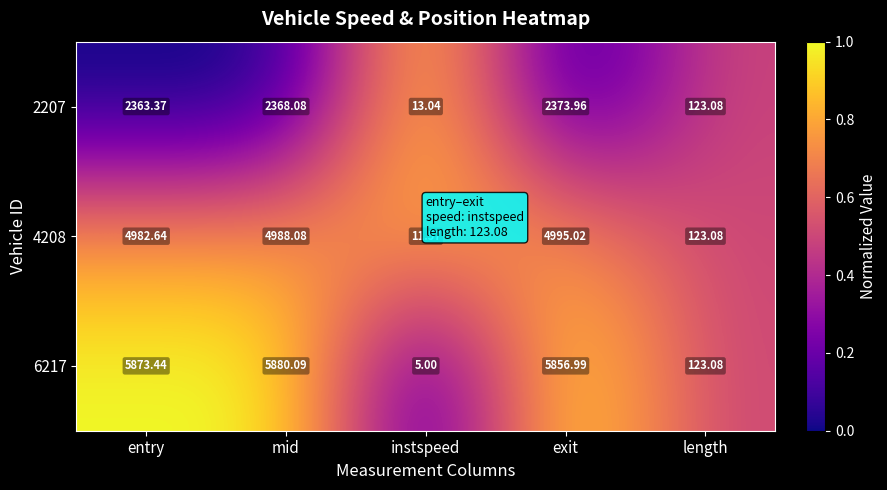

Is the value of 4208 at instspeed greater than the value of 6217 at entry?

No